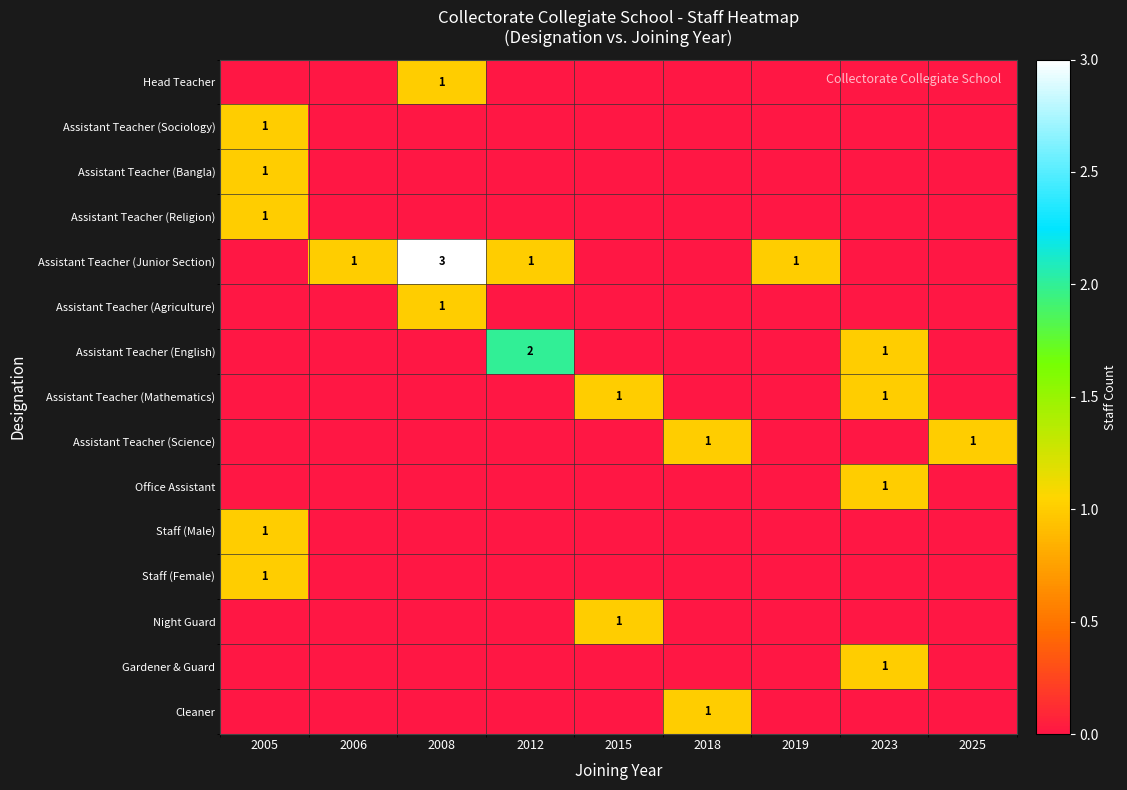

Which label corresponds to the largest value in the chart?

2008